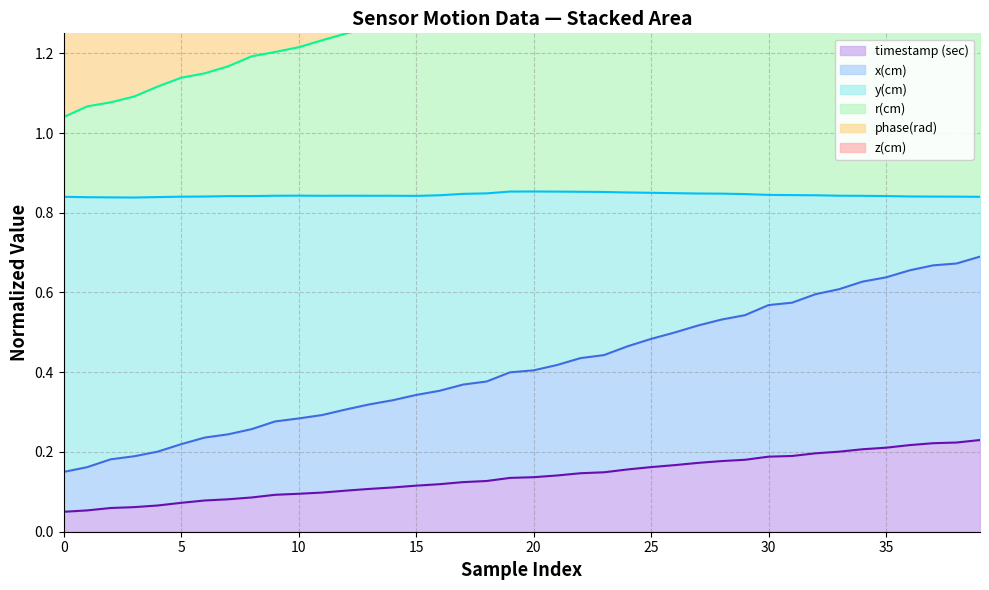

Does the chart have visible grid lines?

Yes